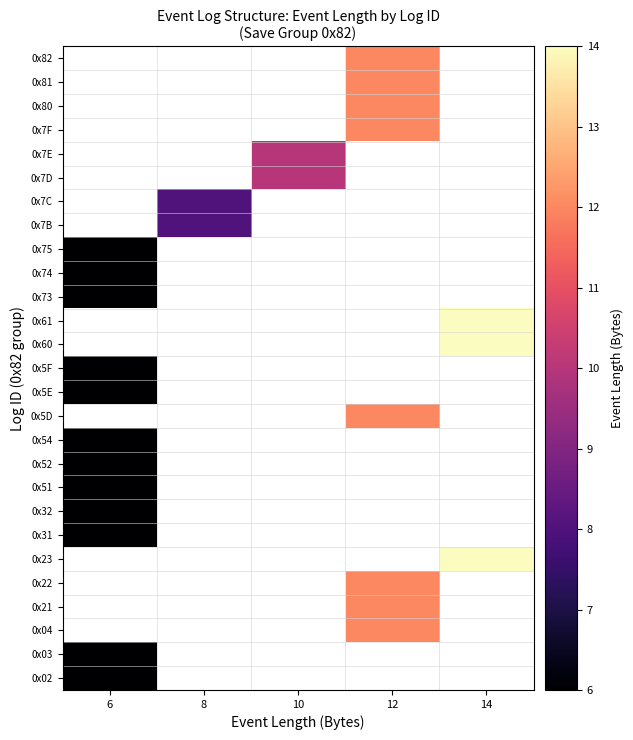

Which label corresponds to the smallest value in the chart?

6